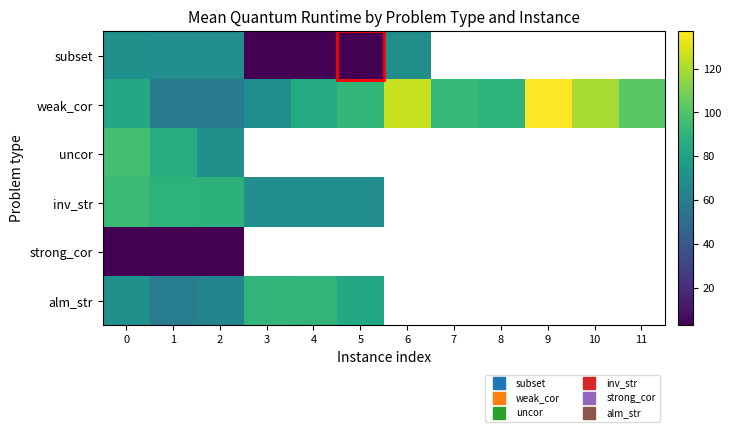

At which label is subset closest to 36?

2